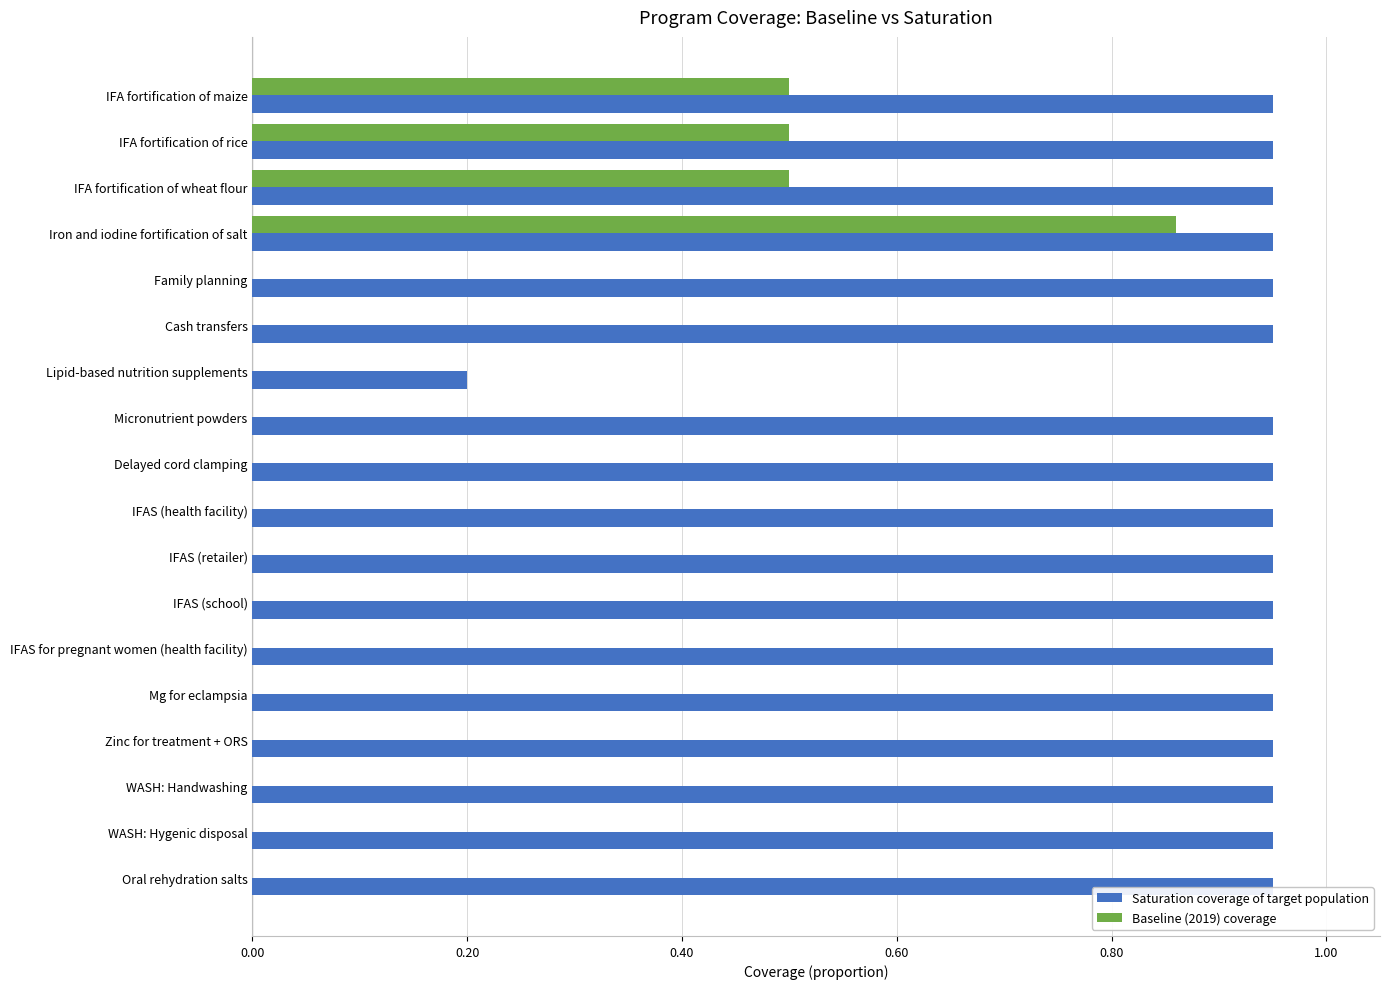

At which category is the sum across all series the highest?

Iron and iodine fortification of salt